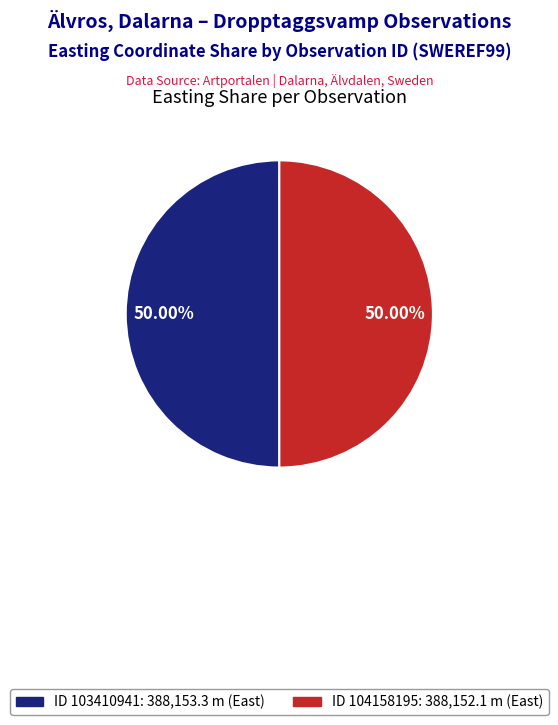

Approximately how many times larger is the value at ID 103410941: 388,153.3 m (East) compared to ID 104158195: 388,152.1 m (East)?

1.0